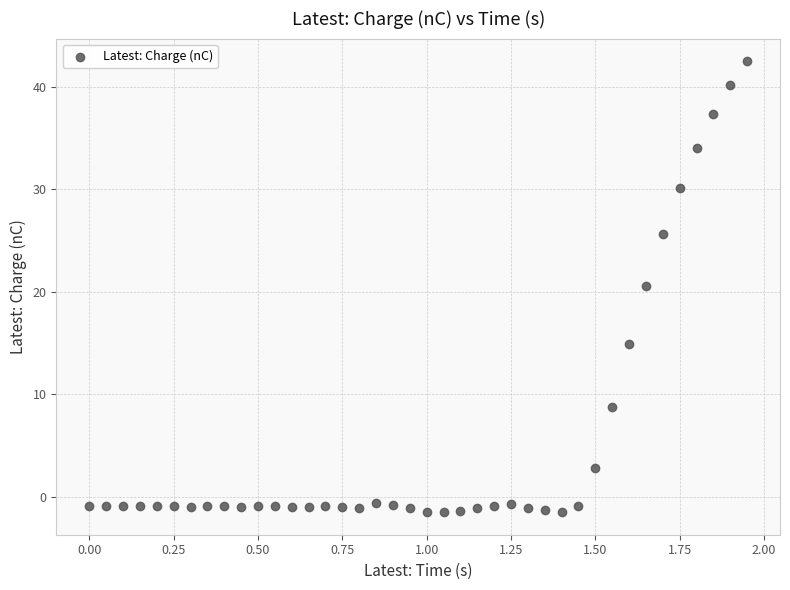

What Y value in the scatter plot is closest to 20?

20.6